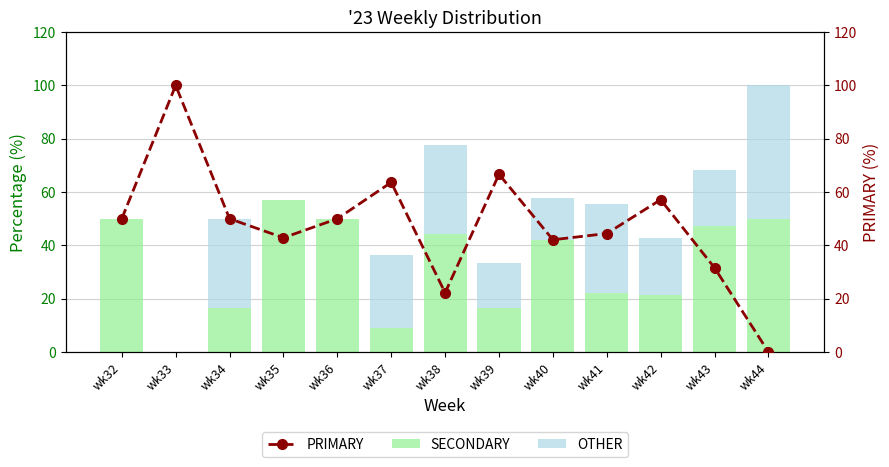

What is the value of the PRIMARY bar at the 1st from the left?

50.0